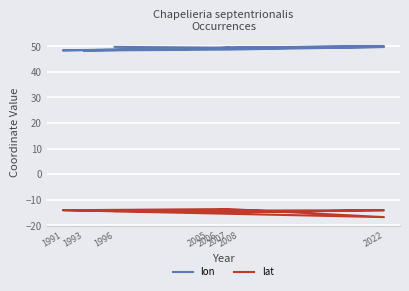

True or false: lat has more than 2 points higher than both neighbors.

True